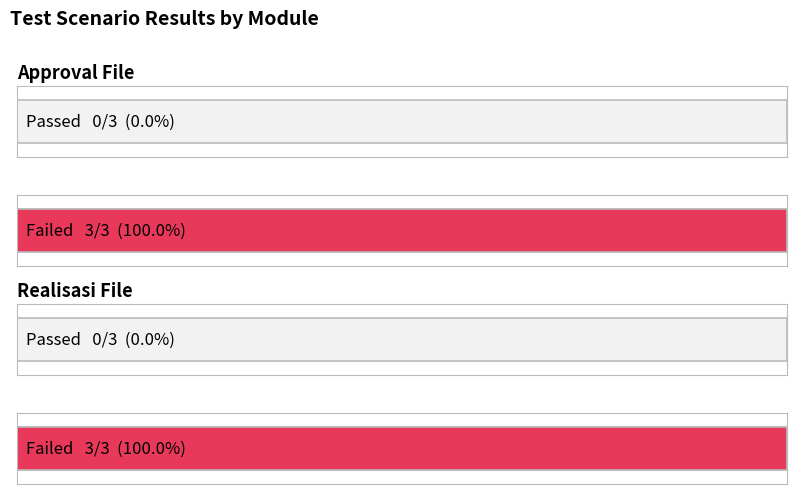

What is the label of the 1st bar from the left?

Approval File